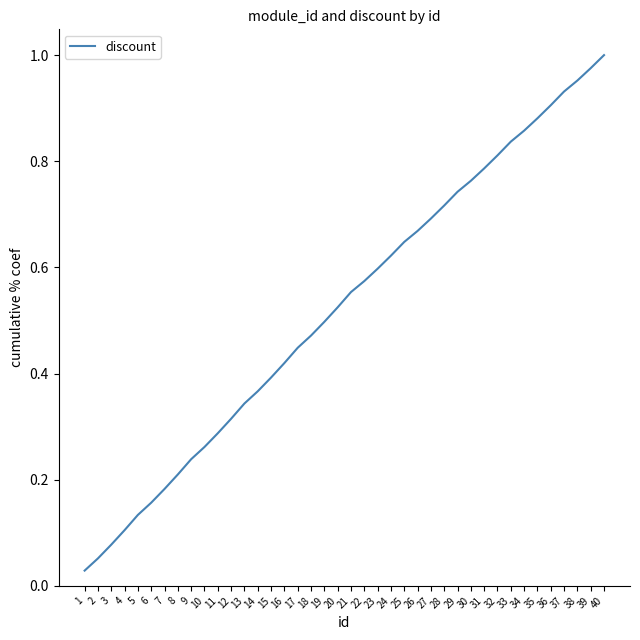

The value at 26 is 0.7. True or false?

True